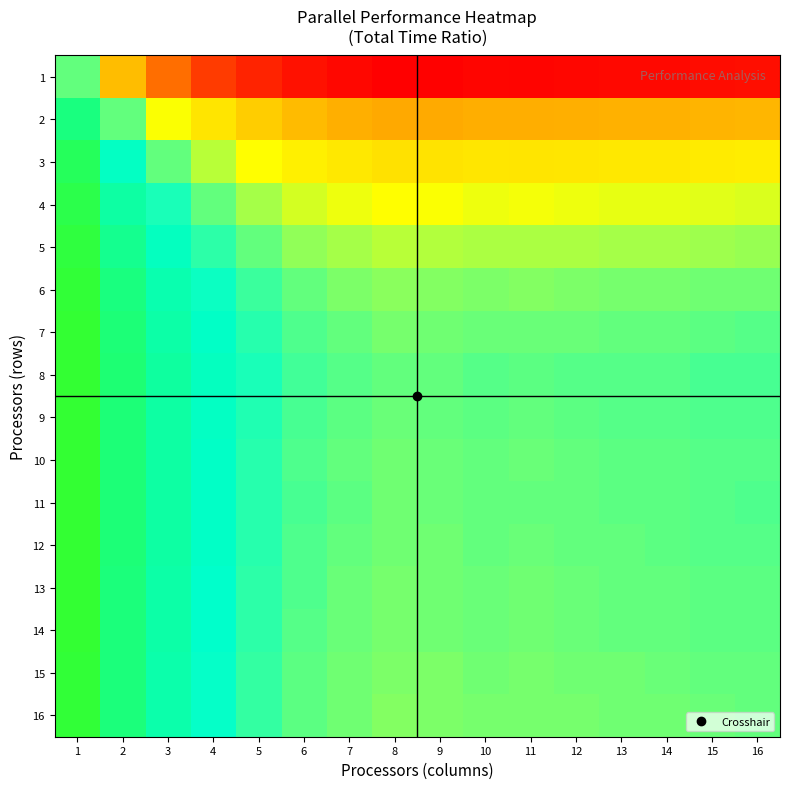

What is the spread (max minus min) of values at 6?

2.6